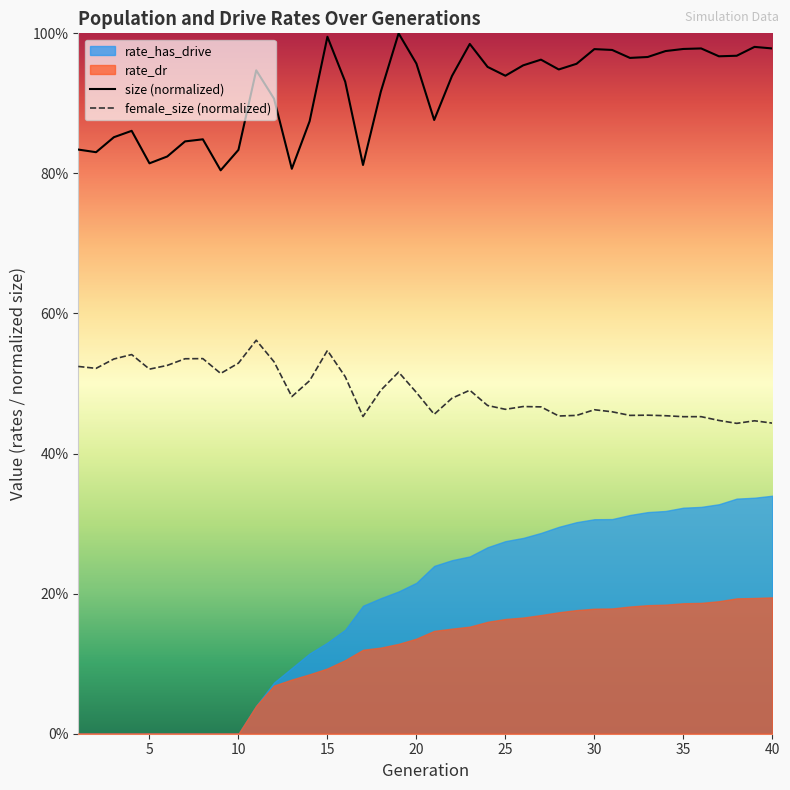

What is the maximum value for size (normalized)?

1.0